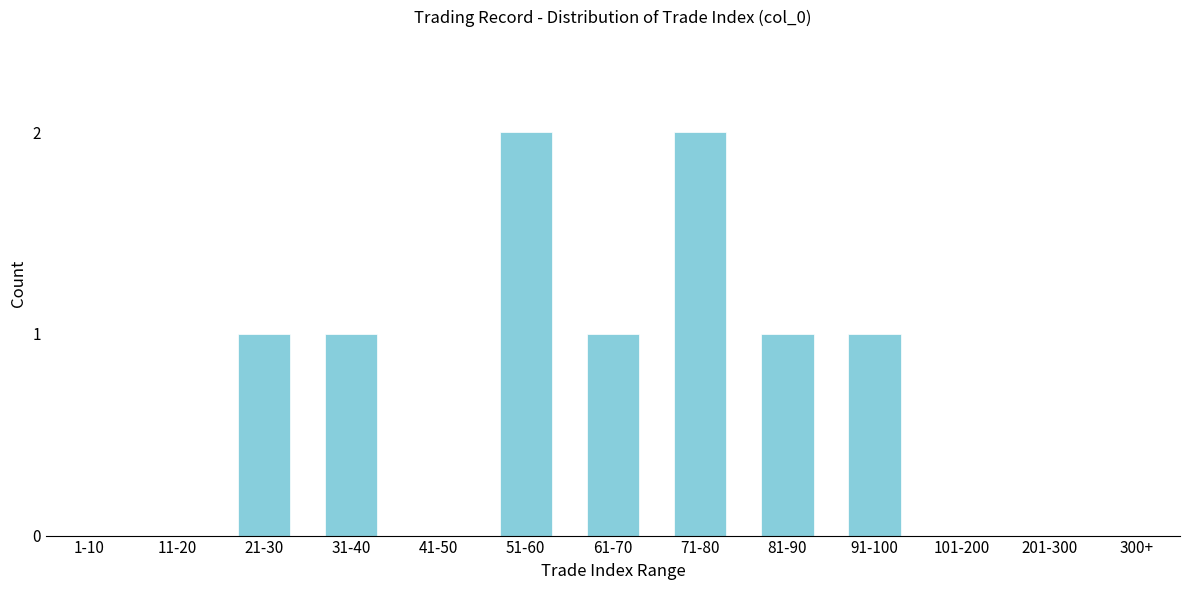

Reading right to left, what are all the values shown in this chart?

300+=0	201-300=0	101-200=0	91-100=1	81-90=1	71-80=2	61-70=1	51-60=2	41-50=0	31-40=1	21-30=1	11-20=0	1-10=0